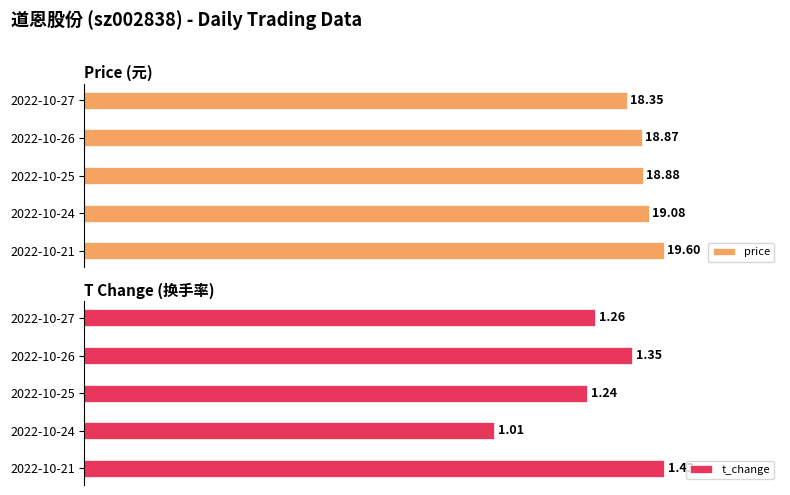

Reading left to right, what are all the values shown in this chart?

price: 18.4	18.9	18.9	19.1	19.6
t_change: 1.3	1.4	1.2	1.0	1.4